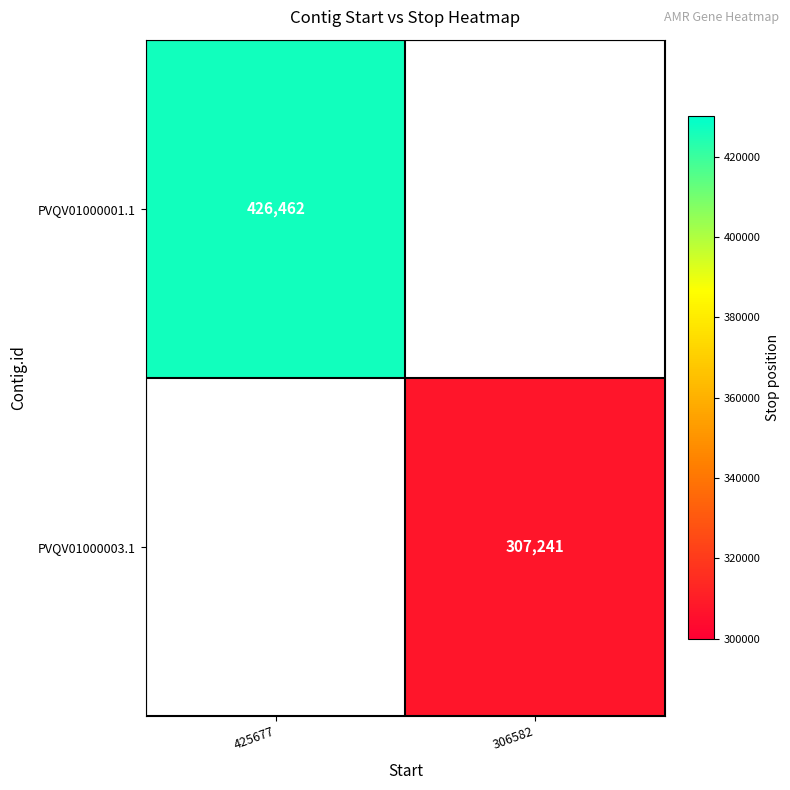

The PVQV01000001.1 series shows 188670.0 at 425677. True or false?

False